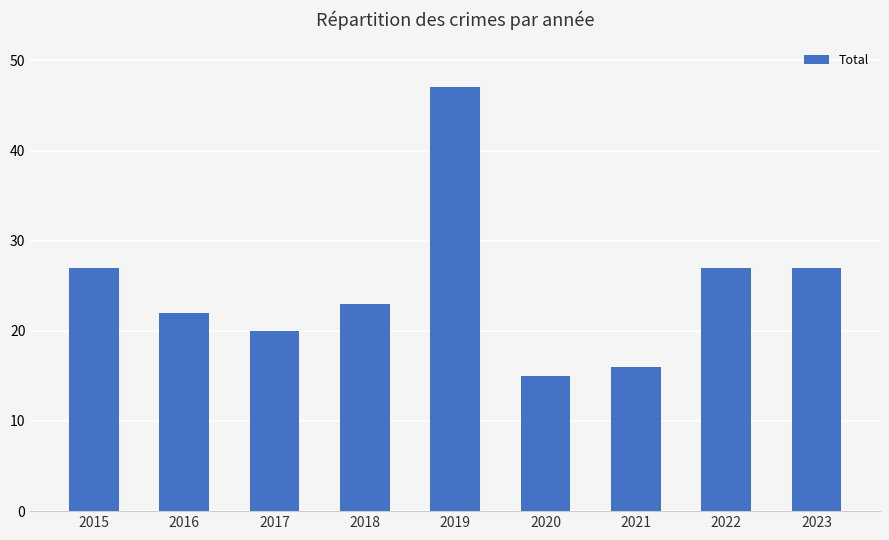

What is the minimum value shown in the chart?

15